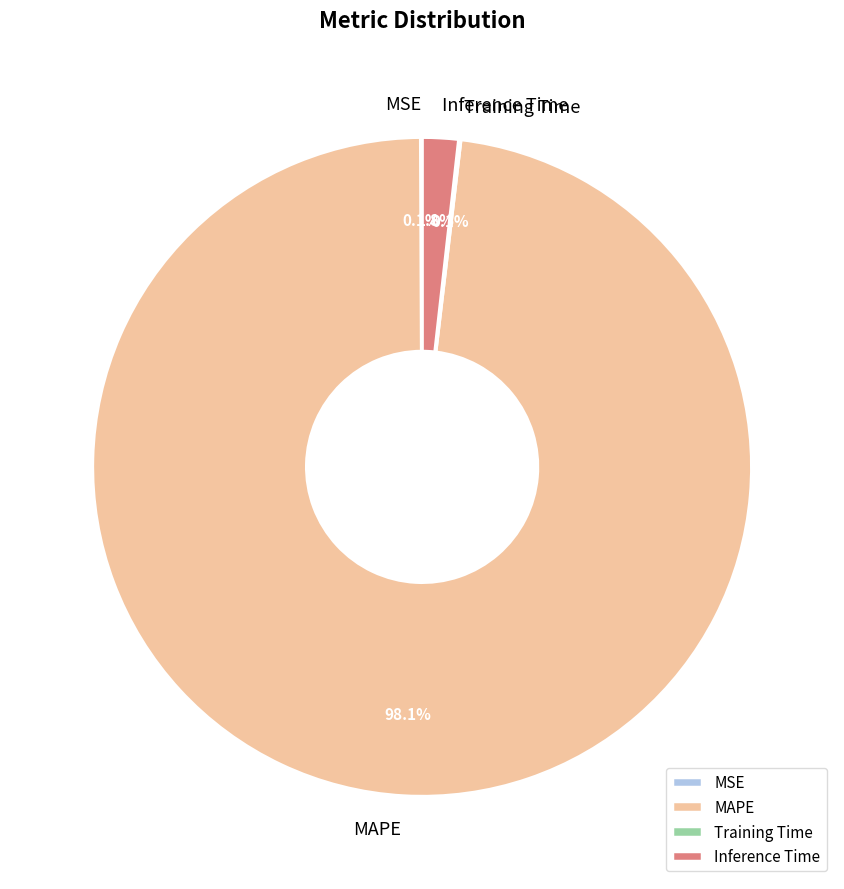

Which category has the biggest portion of the pie?

MAPE